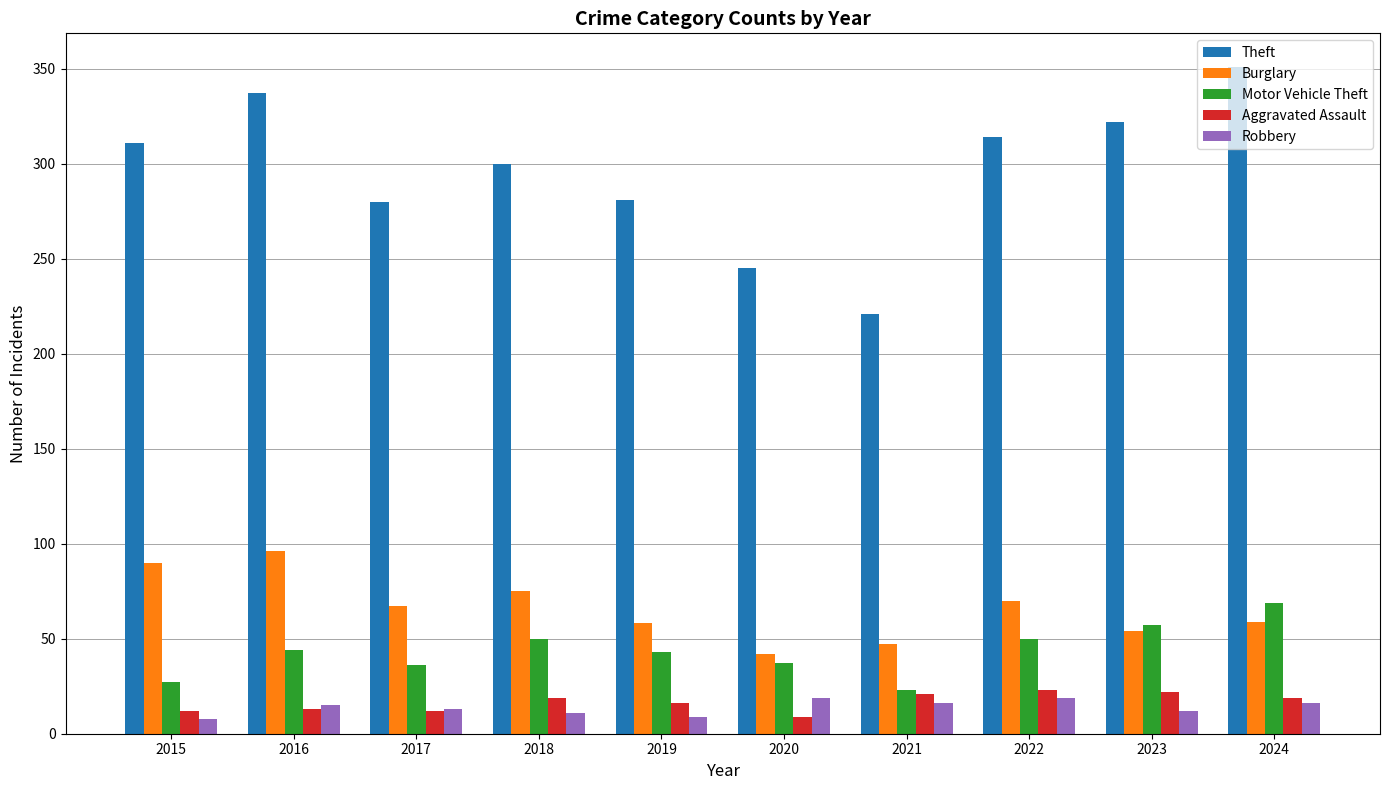

What is the sum of the Aggravated Assault values at 2017 and 2019?

28